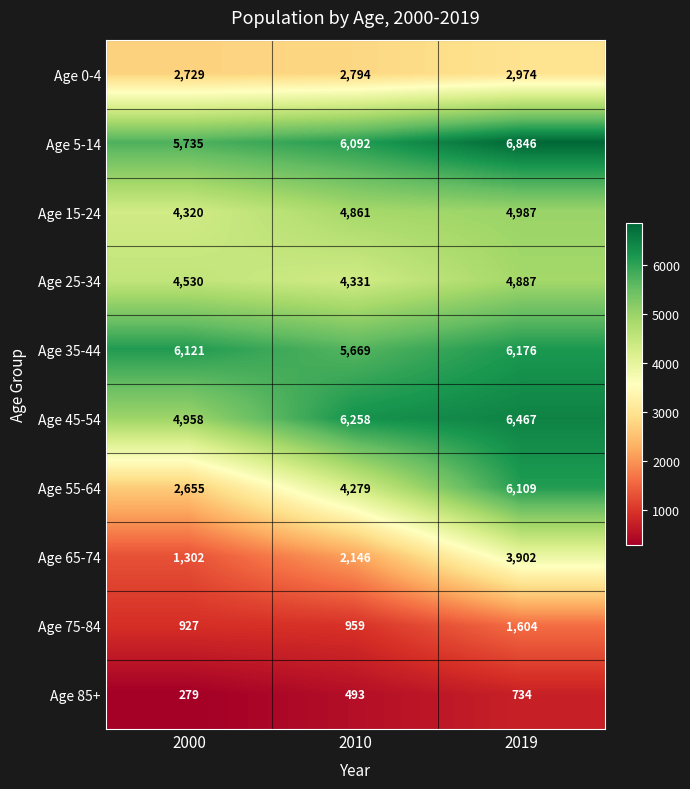

Reading right to left, what are all the values shown in this chart?

Age 0-4: 2974	2794	2729
Age 5-14: 6846	6092	5735
Age 15-24: 4987	4861	4320
Age 25-34: 4887	4331	4530
Age 35-44: 6176	5669	6121
Age 45-54: 6467	6258	4958
Age 55-64: 6109	4279	2655
Age 65-74: 3902	2146	1302
Age 75-84: 1604	959	927
Age 85+: 734	493	279